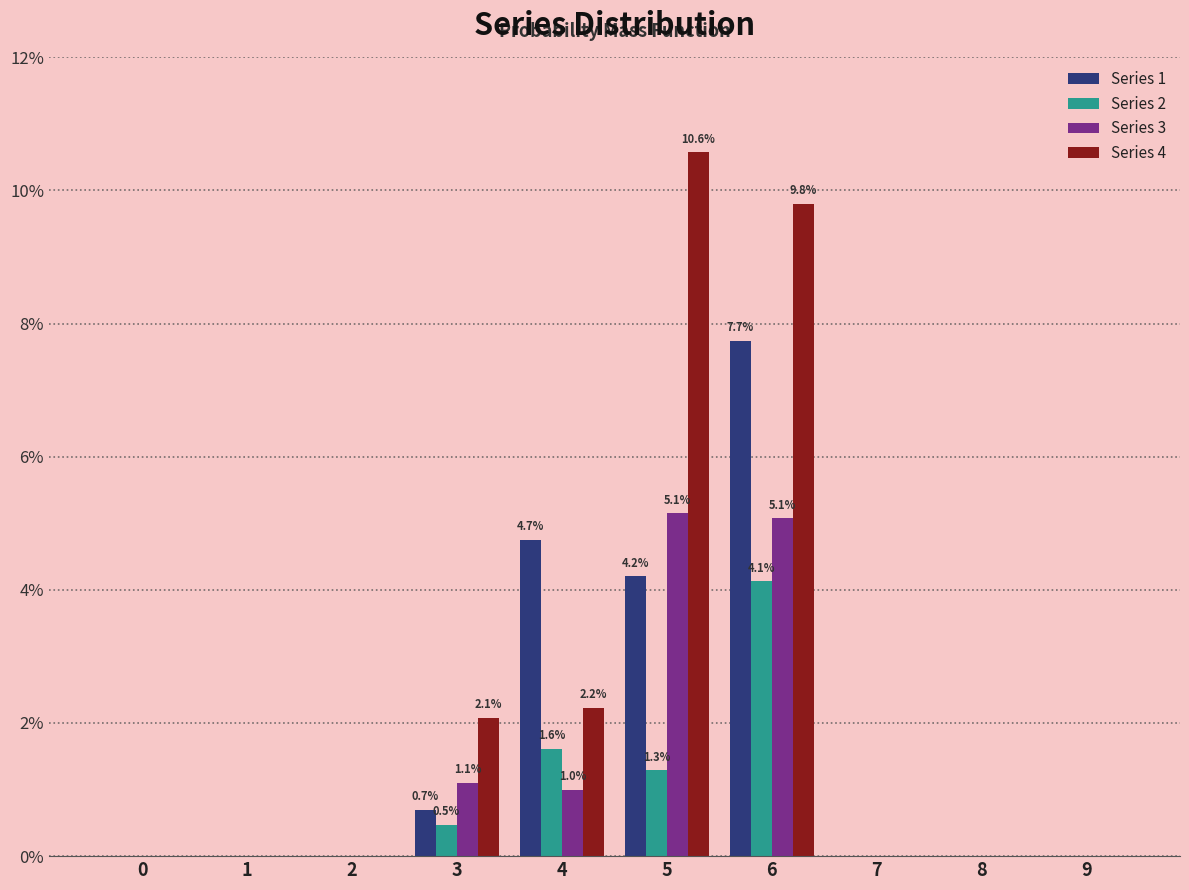

True or false: Series 3 has a value of 0.4 at 4.

False